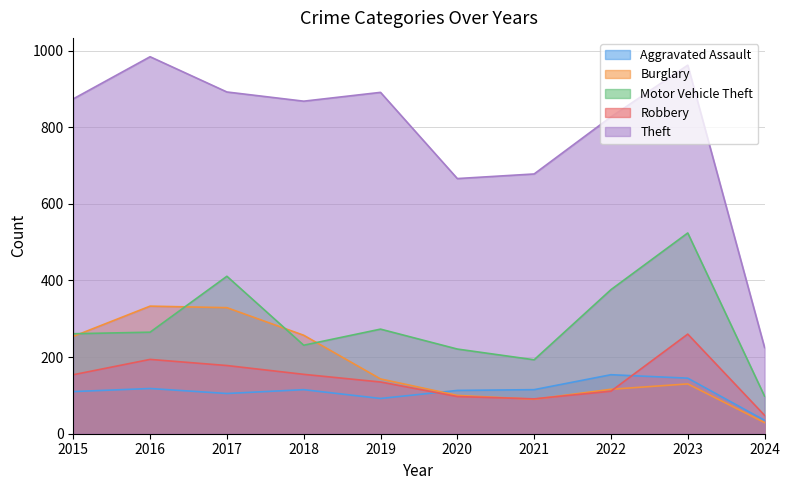

What is the sum of all Motor Vehicle Theft values?

2853